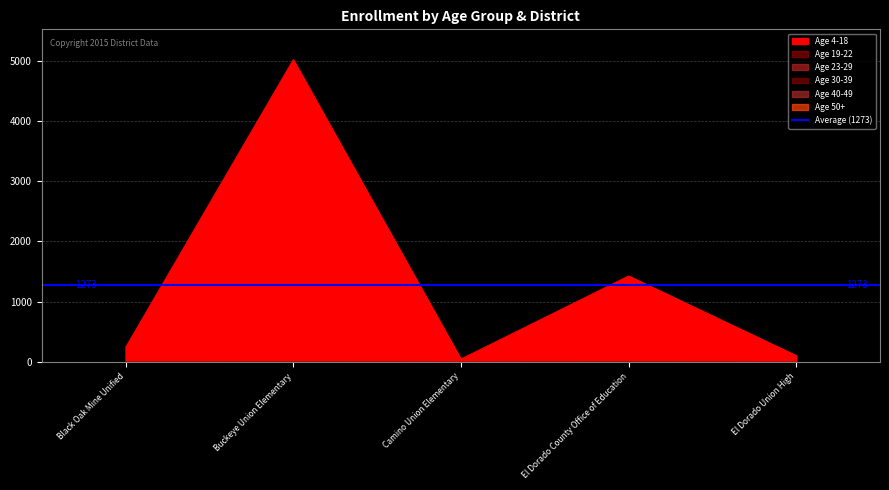

Between Buckeye Union Elementary and Camino Union Elementary, which series saw the biggest shift?

Age 4-18